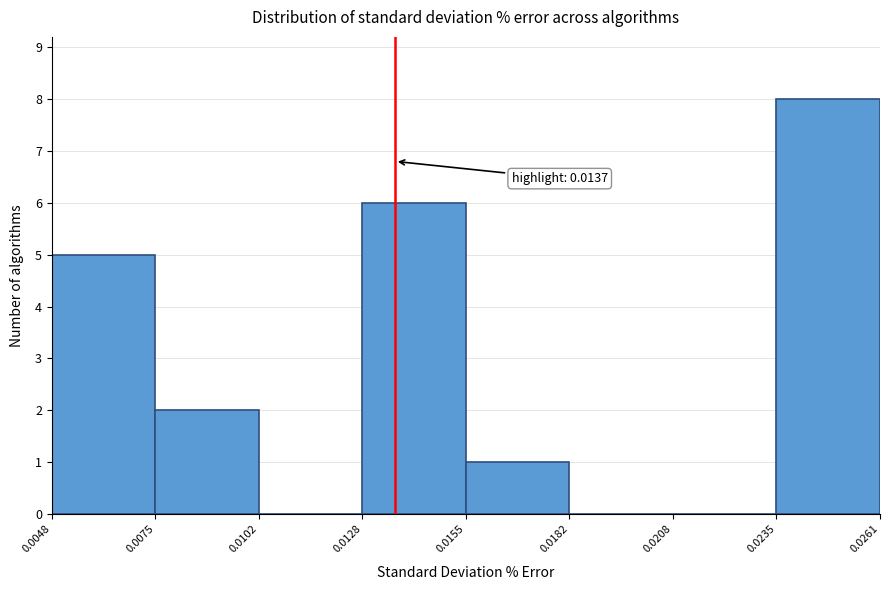

Over which range of the x-axis is the bar tallest?

0.0235 to 0.0261